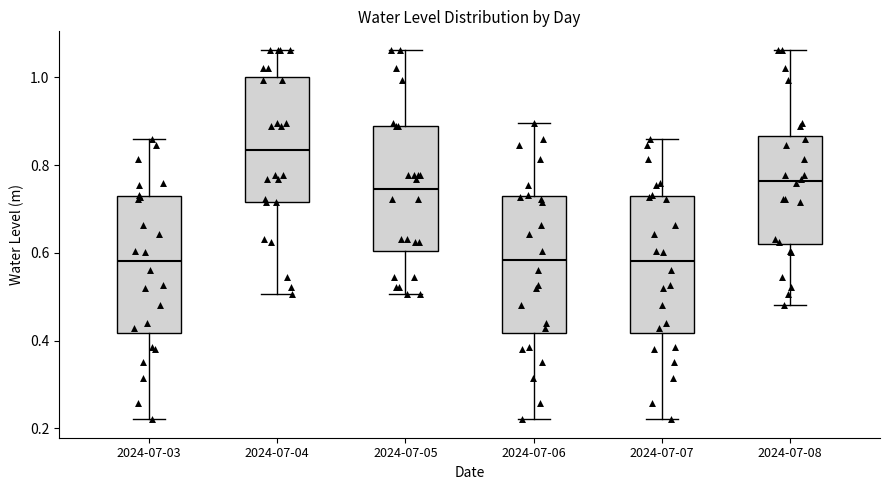

Where is the upper edge of the box for 2024-07-05 on the y-axis? The values are not printed on the chart, so give them approximately, as read against the axis.

0.88